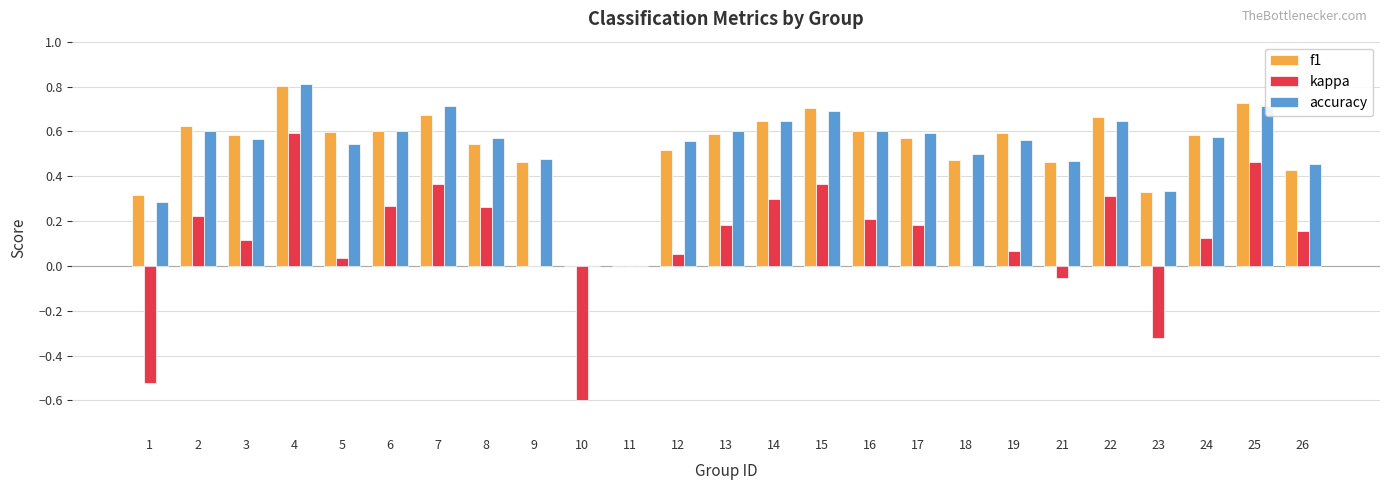

How many groups of bars are there?

25